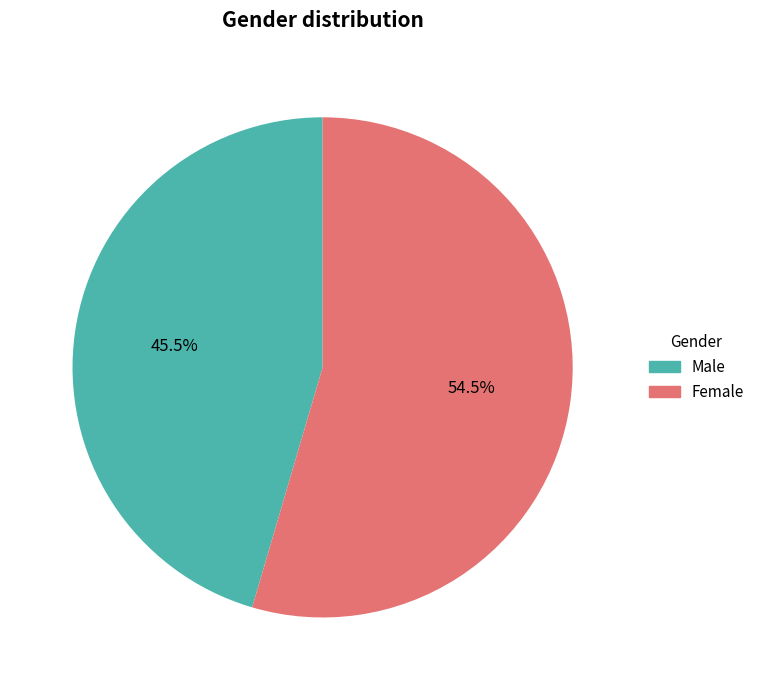

True or false: Female accounts for 43% of the total.

False